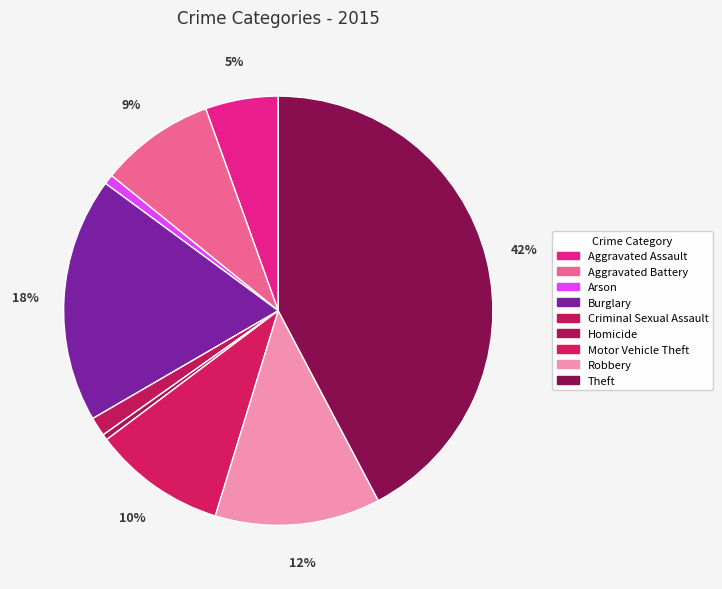

Which has a higher value, Homicide or Theft?

Theft